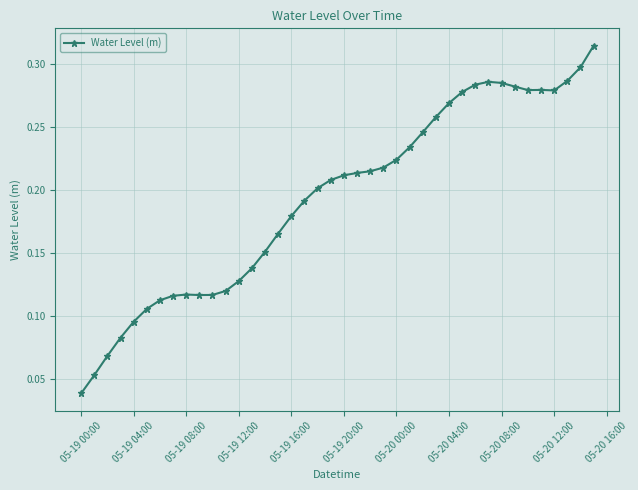

What is the sum of all values?

7.8